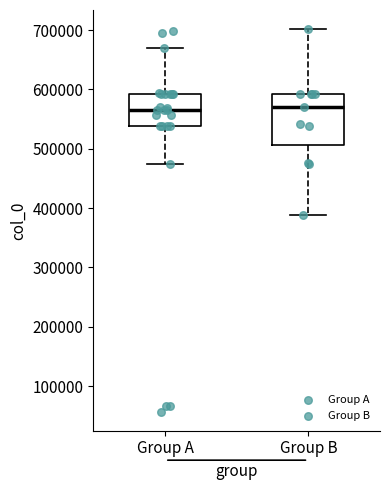

Where does the lower whisker of the box for Group A end on the y-axis? The values are not printed on the chart, so give them approximately, as read against the axis.

480000